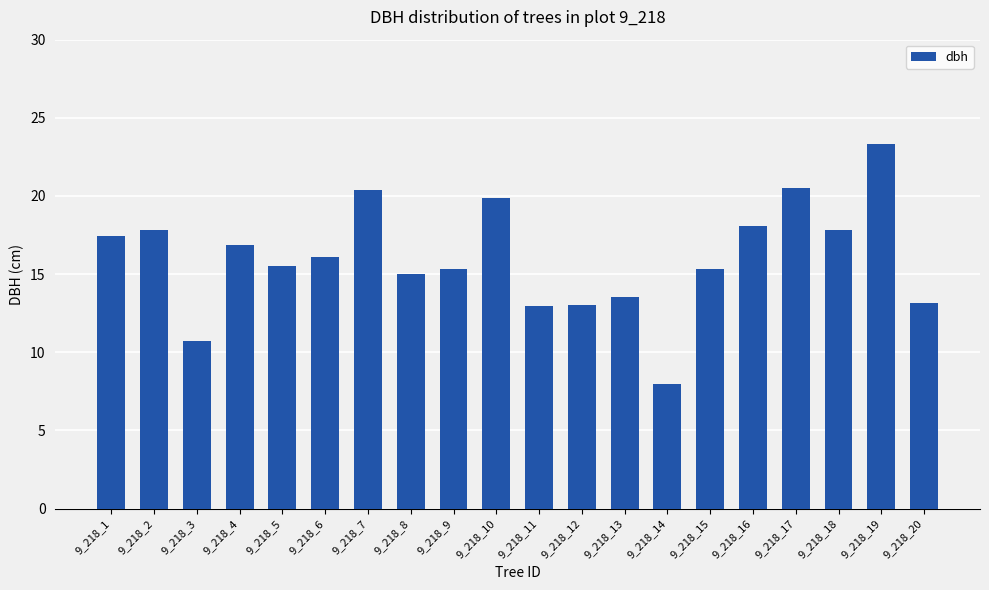

How many values are below 16?

10